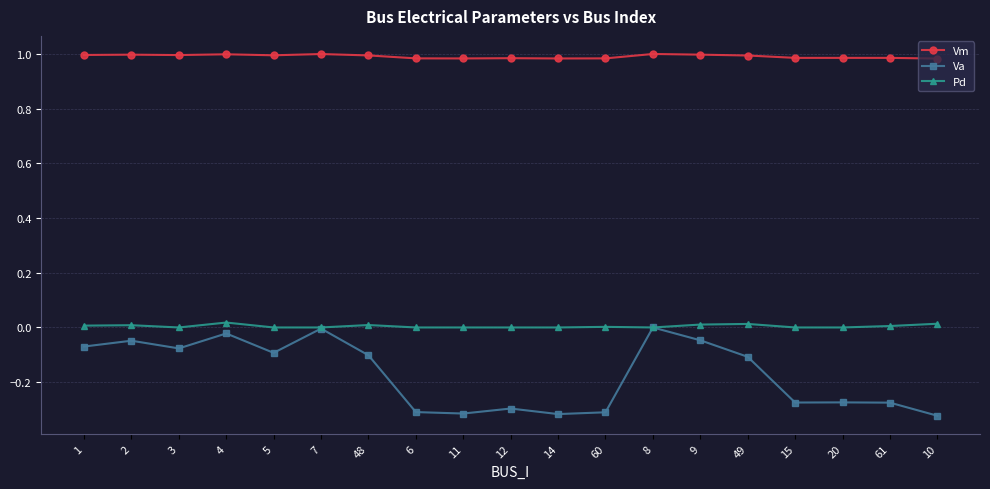

True or false: Vm and Pd intersect in this chart.

False